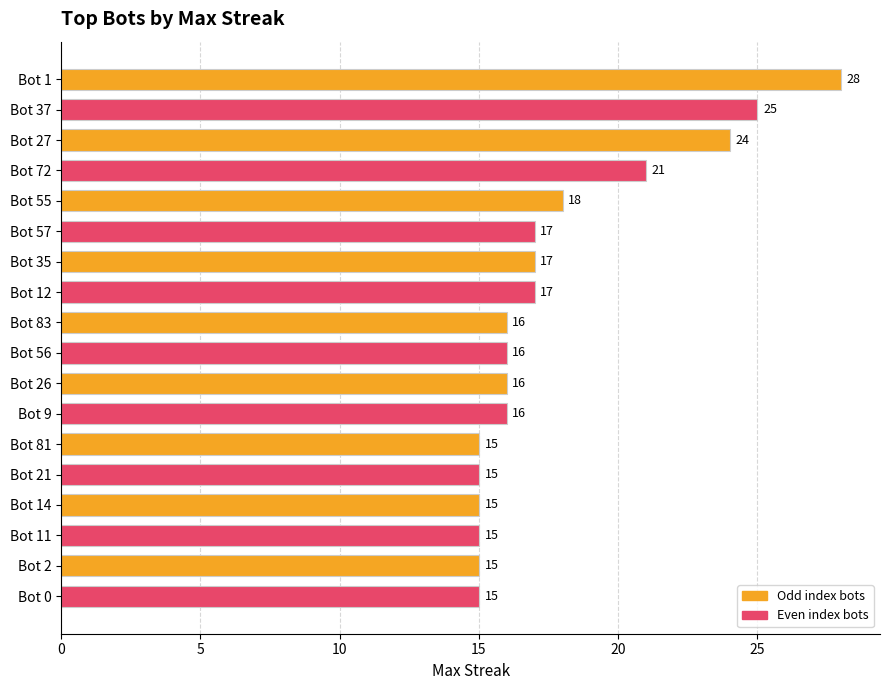

True or false: the data shows 15 at Bot 14.

True